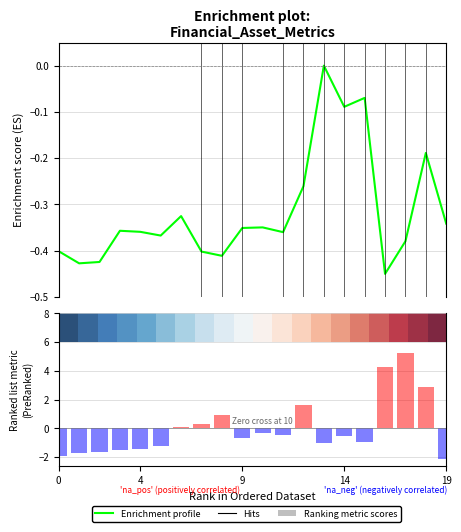

What is the minimum value shown in the chart?

-2.1